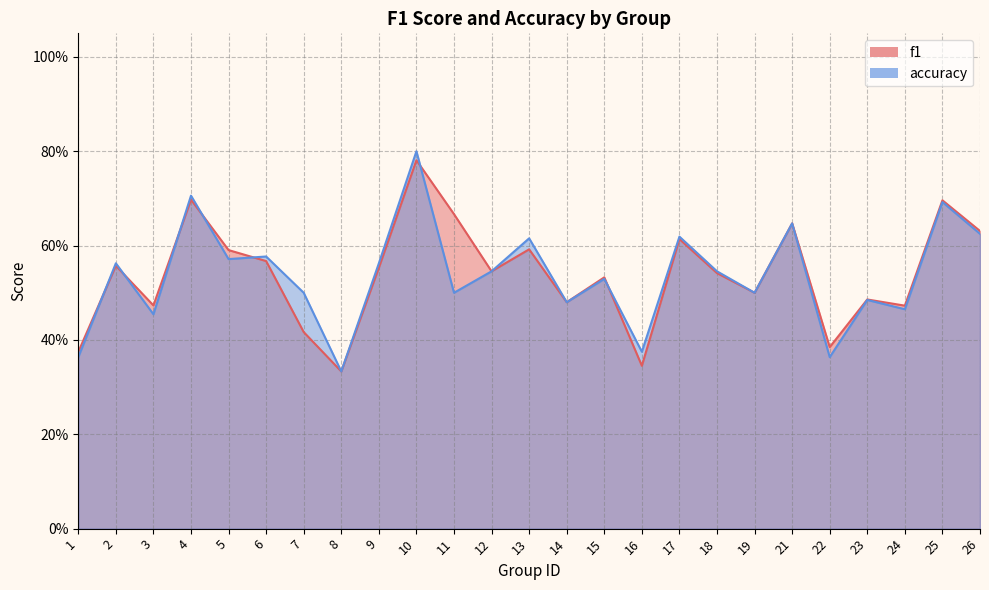

Reading left to right, transcribe all the data shown in this chart.

f1: 0.4	0.6	0.5	0.7	0.6	0.6	0.4	0.3	0.6	0.8	0.7	0.5	0.6	0.5	0.5	0.3	0.6	0.5	0.5	0.6	0.4	0.5	0.5	0.7	0.6
accuracy: 0.4	0.6	0.5	0.7	0.6	0.6	0.5	0.3	0.6	0.8	0.5	0.5	0.6	0.5	0.5	0.4	0.6	0.5	0.5	0.6	0.4	0.5	0.5	0.7	0.6